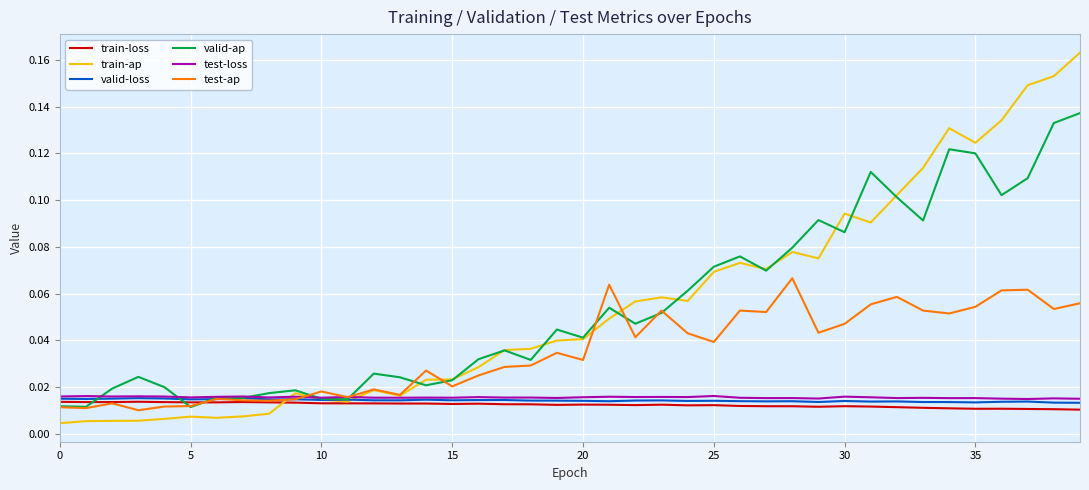

Which series has the widest spread of values?

train-ap